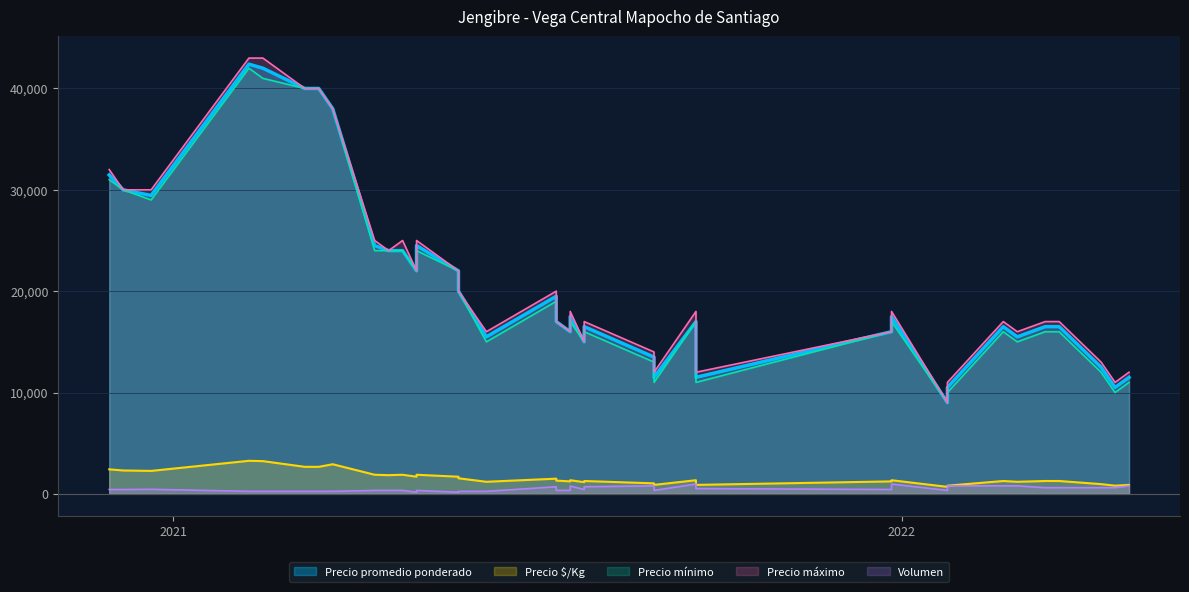

True or false: Volumen and Precio máximo intersect in this chart.

False